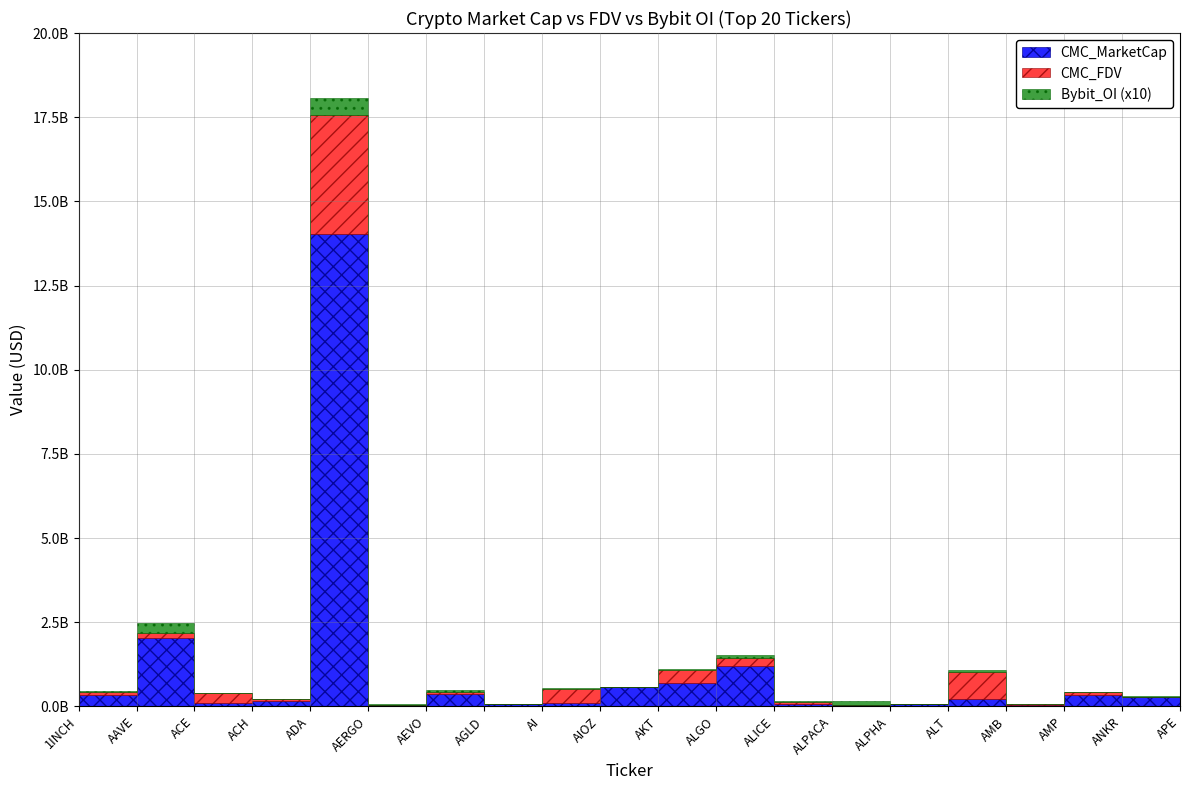

What is the lowest value of the CMC_MarketCap series?

28796966